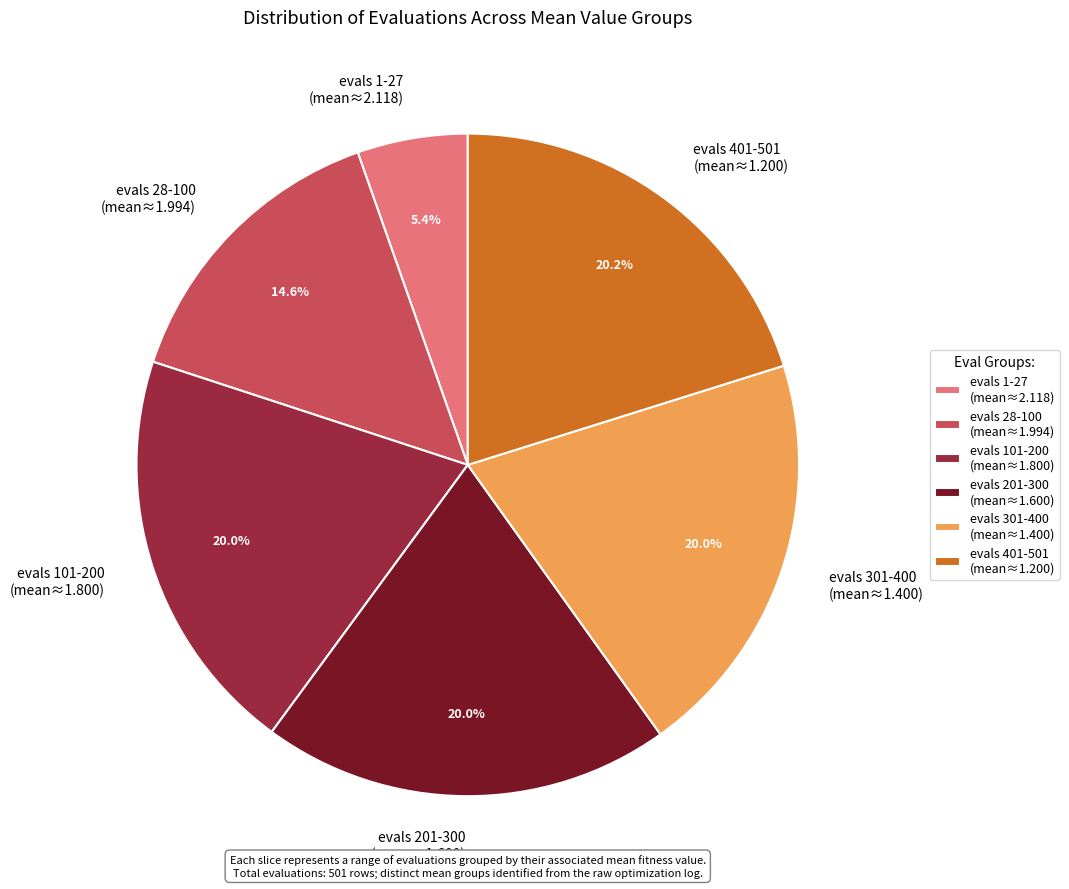

How many slices are in this pie chart?

6